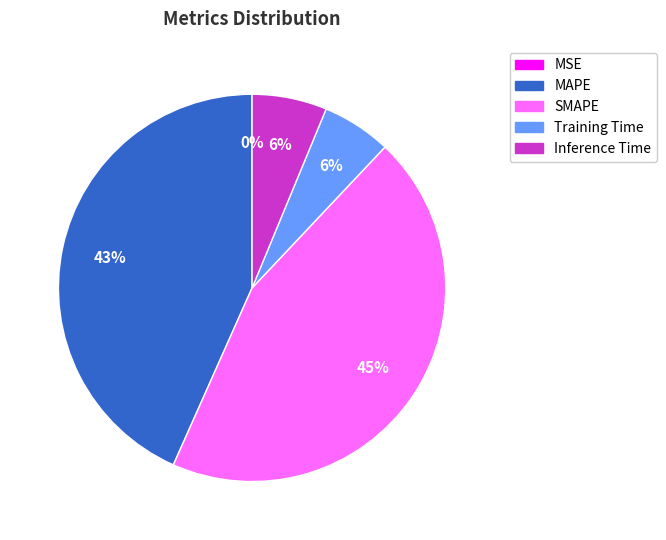

Do Inference Time and MAPE together represent more than half of the pie?

No